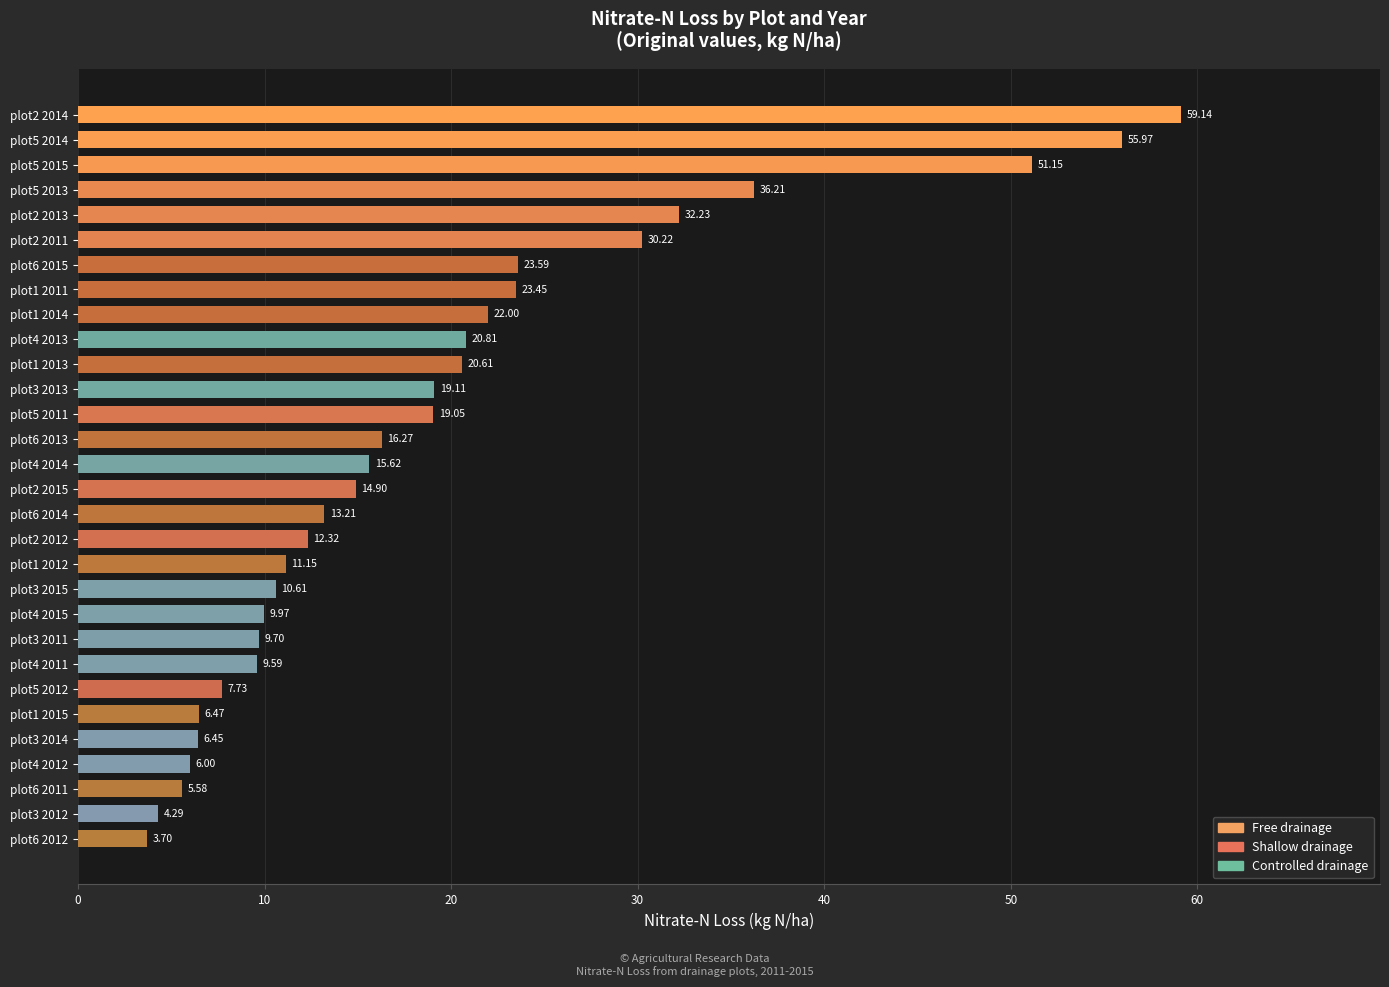

Rank the categories by value from highest to lowest.

plot2 2014, plot5 2014, plot5 2015, plot5 2013, plot2 2013, plot2 2011, plot6 2015, plot1 2011, plot1 2014, plot4 2013, plot1 2013, plot3 2013, plot5 2011, plot6 2013, plot4 2014, plot2 2015, plot6 2014, plot2 2012, plot1 2012, plot3 2015, plot4 2015, plot3 2011, plot4 2011, plot5 2012, plot1 2015, plot3 2014, plot4 2012, plot6 2011, plot3 2012, plot6 2012